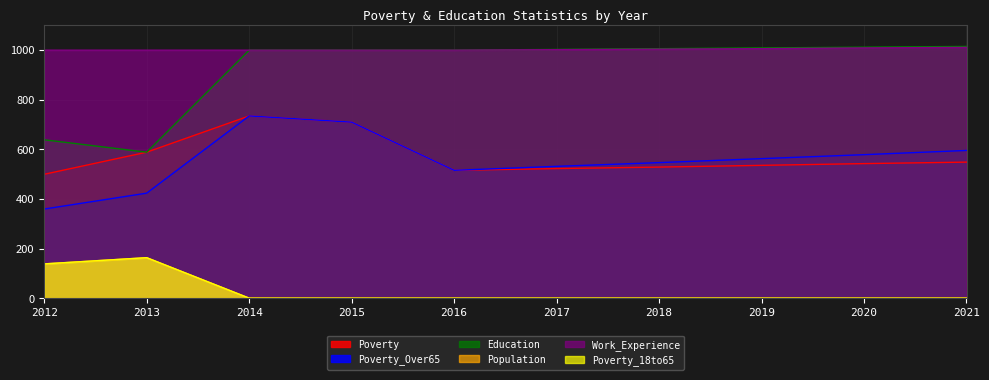

What is the difference between the highest and lowest values at 2016?

999